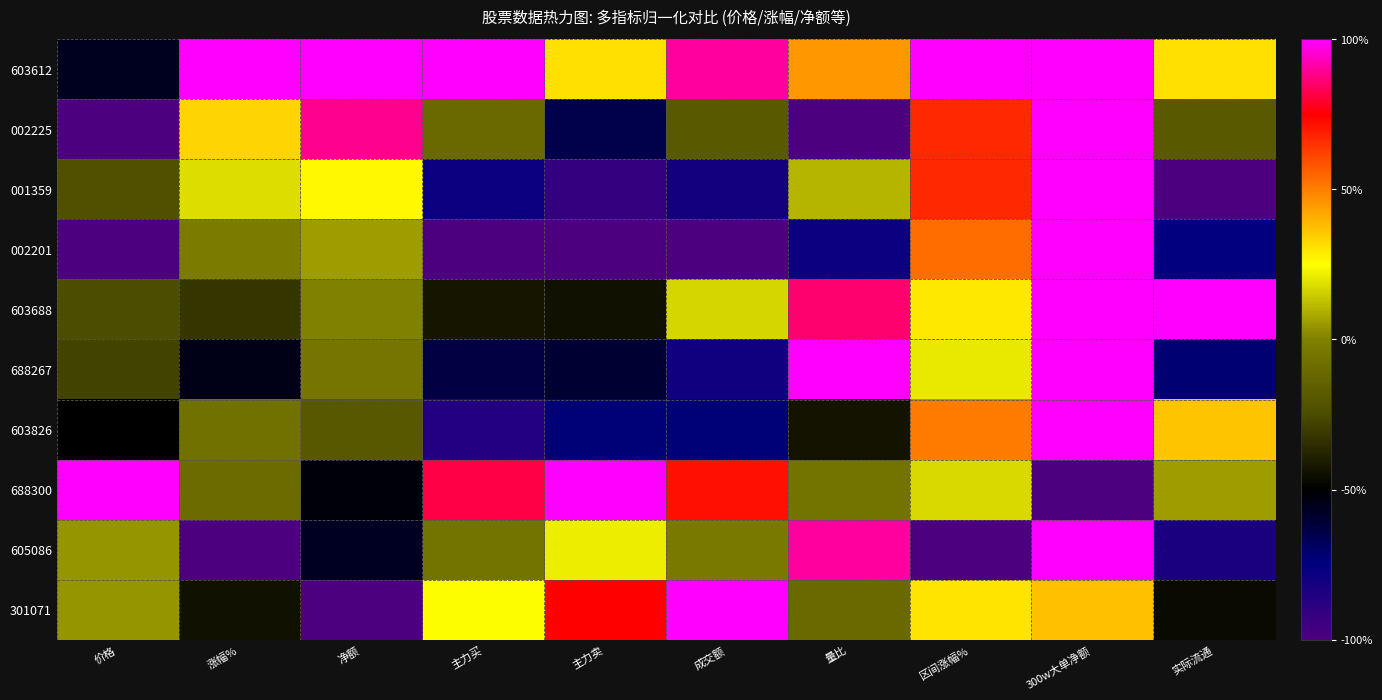

How many categories are shown in the chart?

10